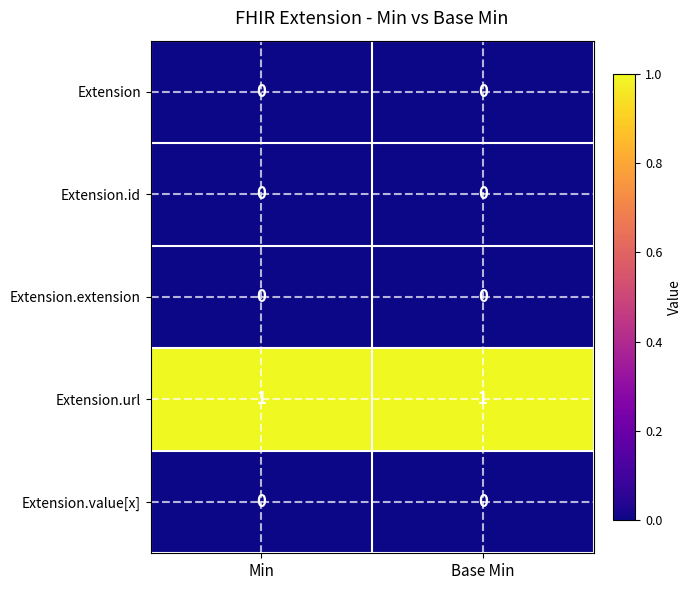

The value of Extension.extension at Base Min is 0. True or false?

True